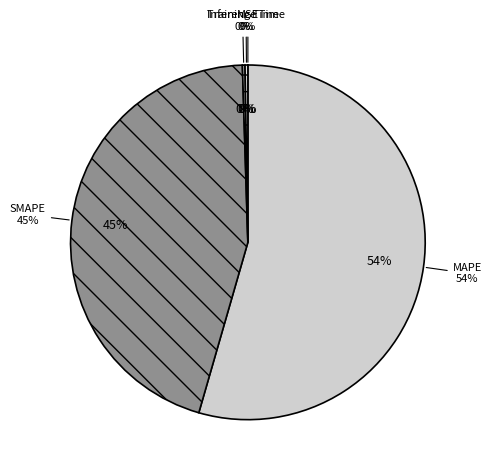

Is it true that Inference Time is 0% of the pie?

True